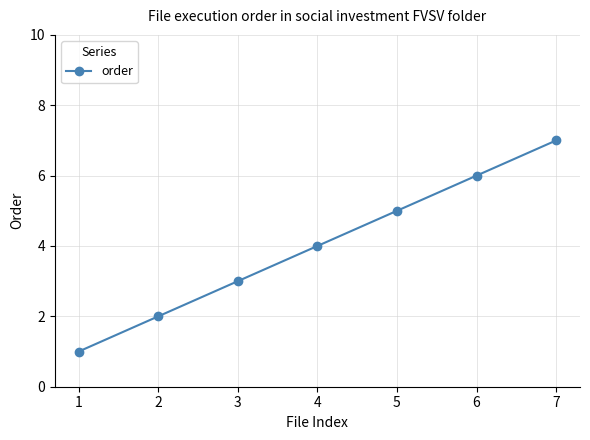

What is the sum of all values?

28